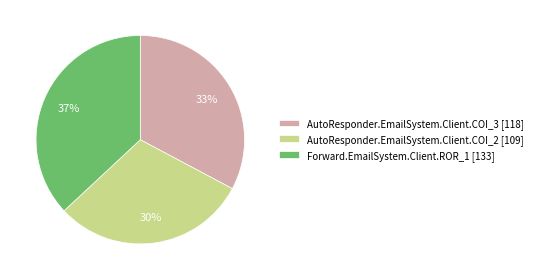

How many segments does this pie chart have?

3